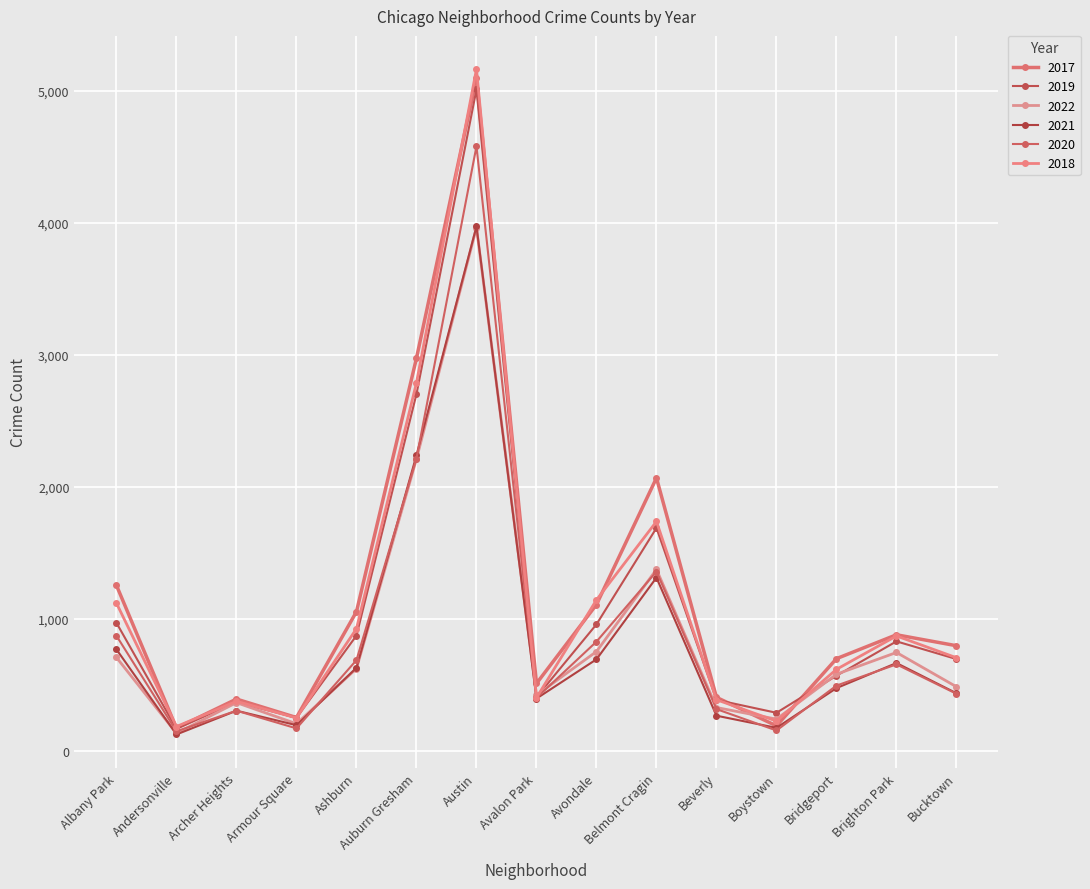

Reading left to right, list all the values displayed in this chart.

2017: 1252	171	391	251	1053	2973	5095	509	1107	2066	404	188	697	878	795
2019: 968	166	368	249	872	2701	5008	405	957	1687	385	287	568	828	694
2022: 706	132	364	204	622	2210	3962	421	751	1373	327	239	579	744	484
2021: 767	123	303	193	628	2237	3971	395	692	1311	265	173	474	664	435
2020: 870	147	303	169	686	2213	4578	400	826	1357	315	153	493	654	431
2018: 1117	183	374	248	924	2787	5162	401	1142	1736	386	224	616	869	704